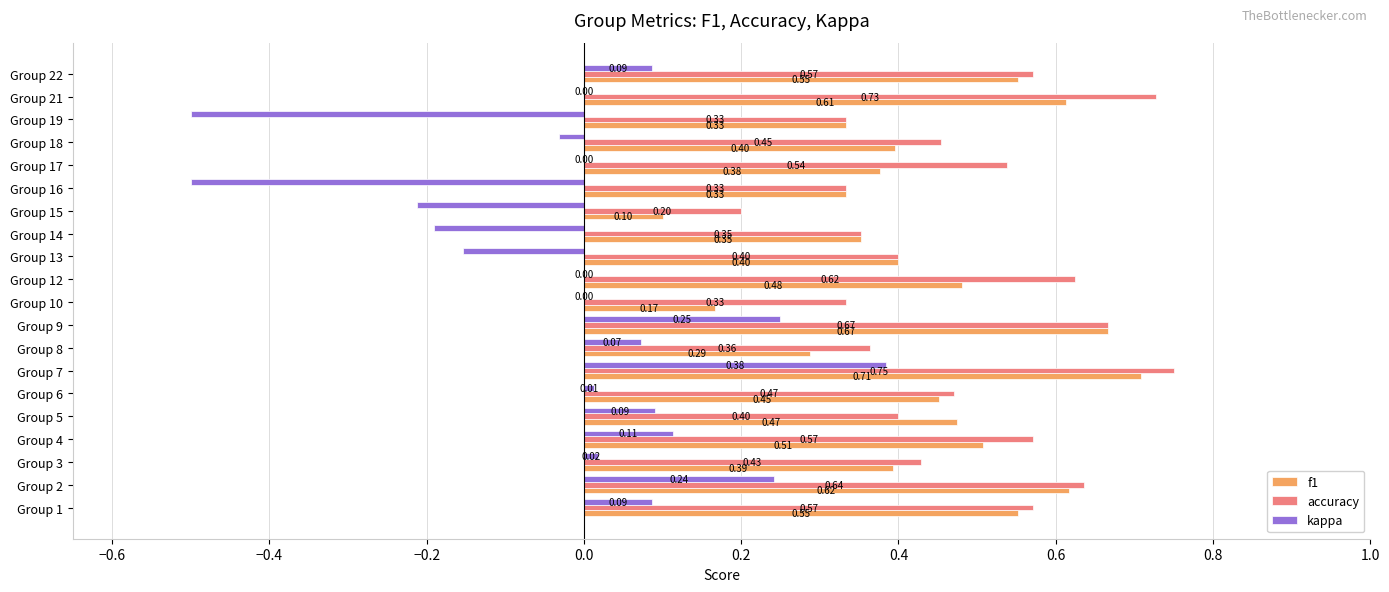

What is the total value across all series at Group 21?

1.3